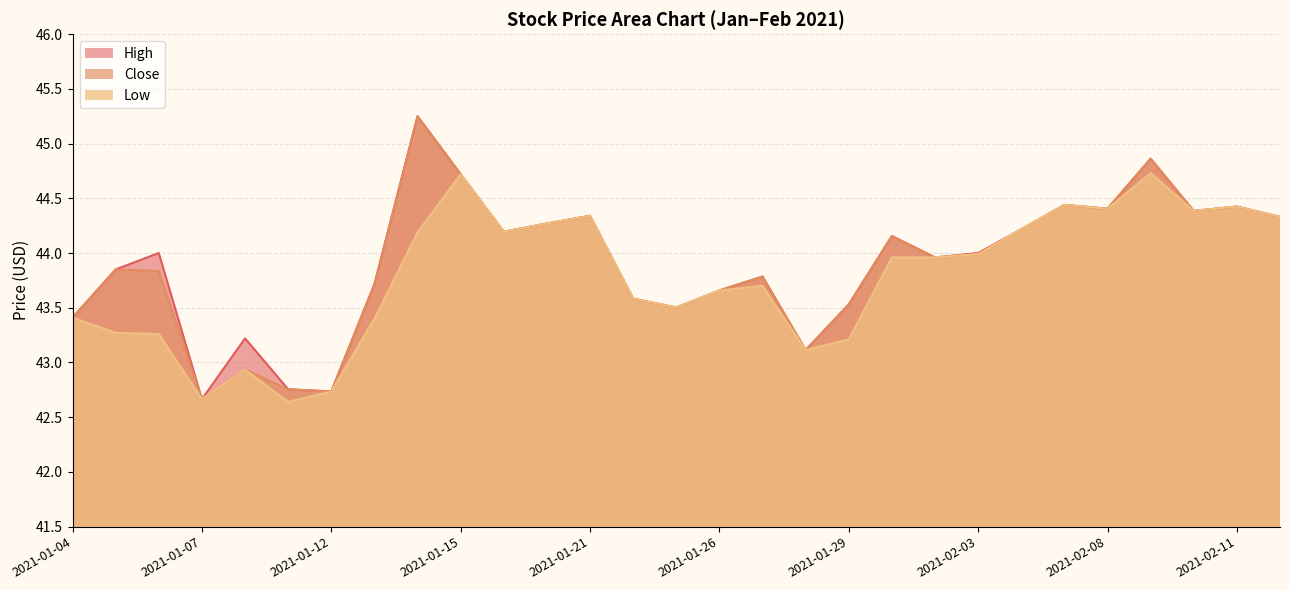

What are all the series names shown in the legend?

High, Close, Low